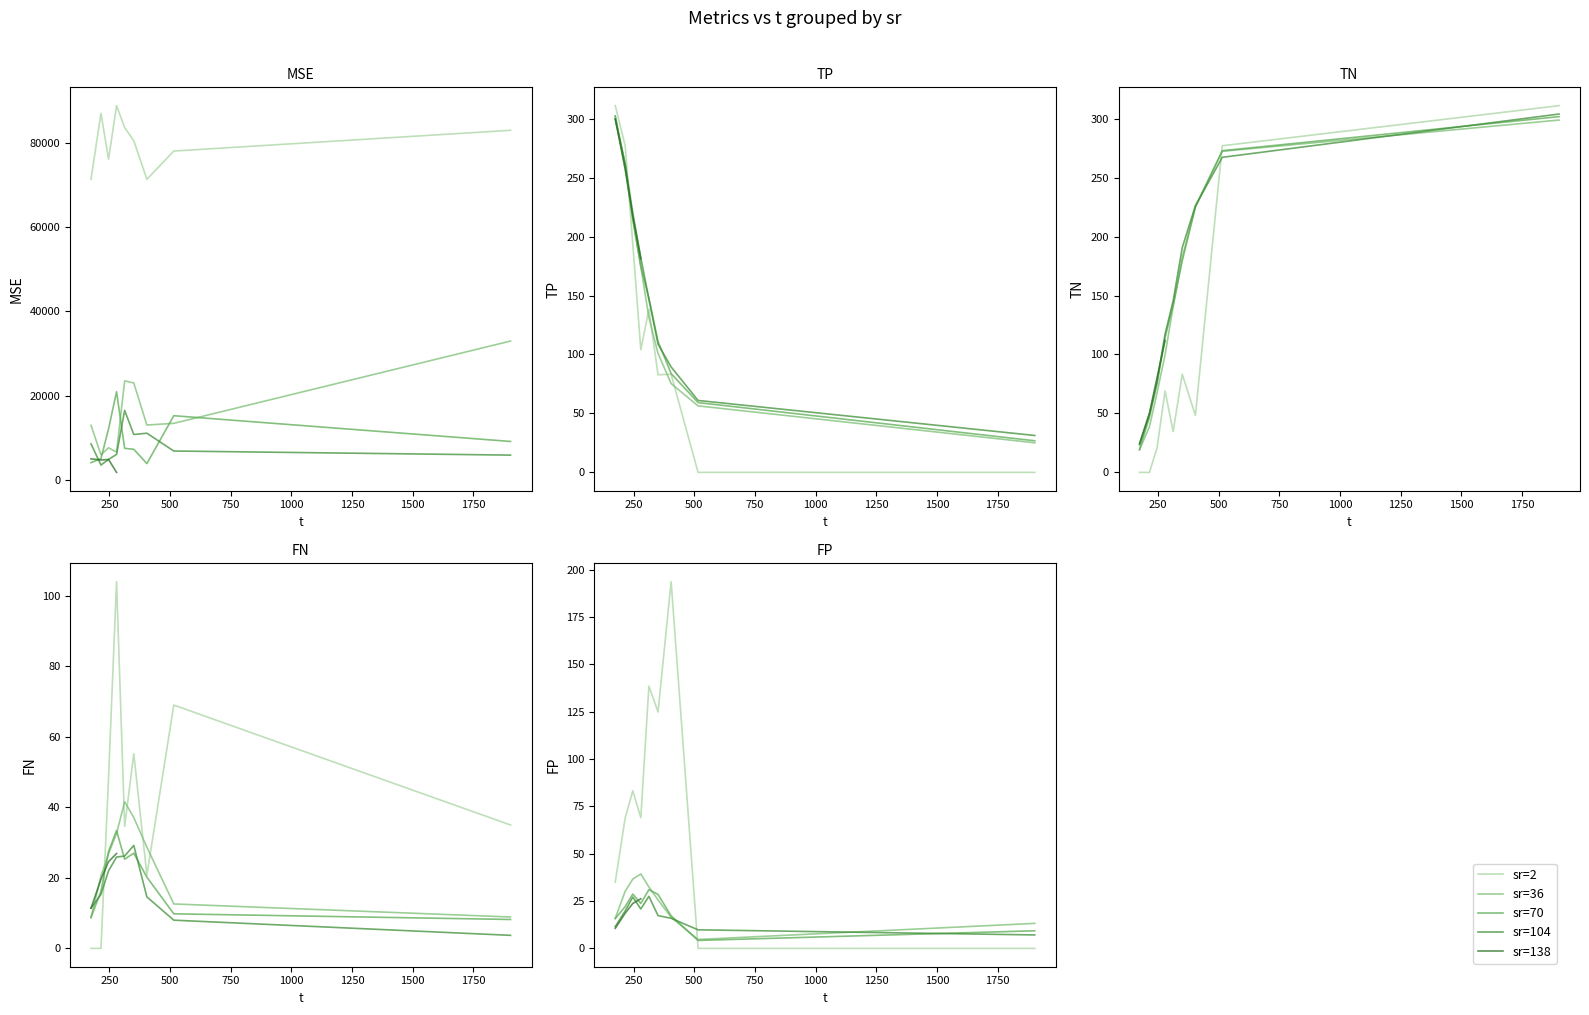

True or false: FN has a value of 15.8 at 22.

False